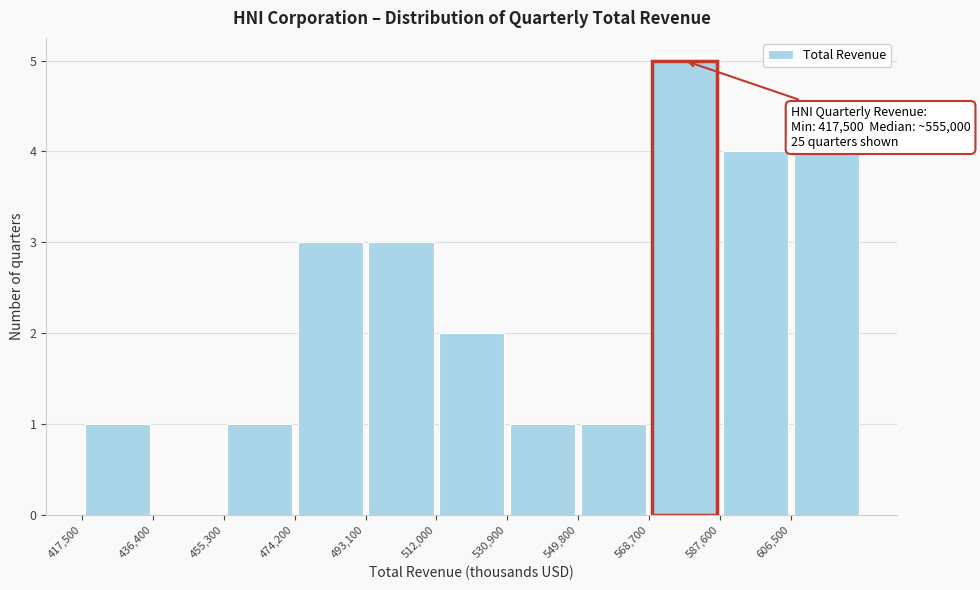

Which range on the x-axis has the tallest bar?

568000 to 588000